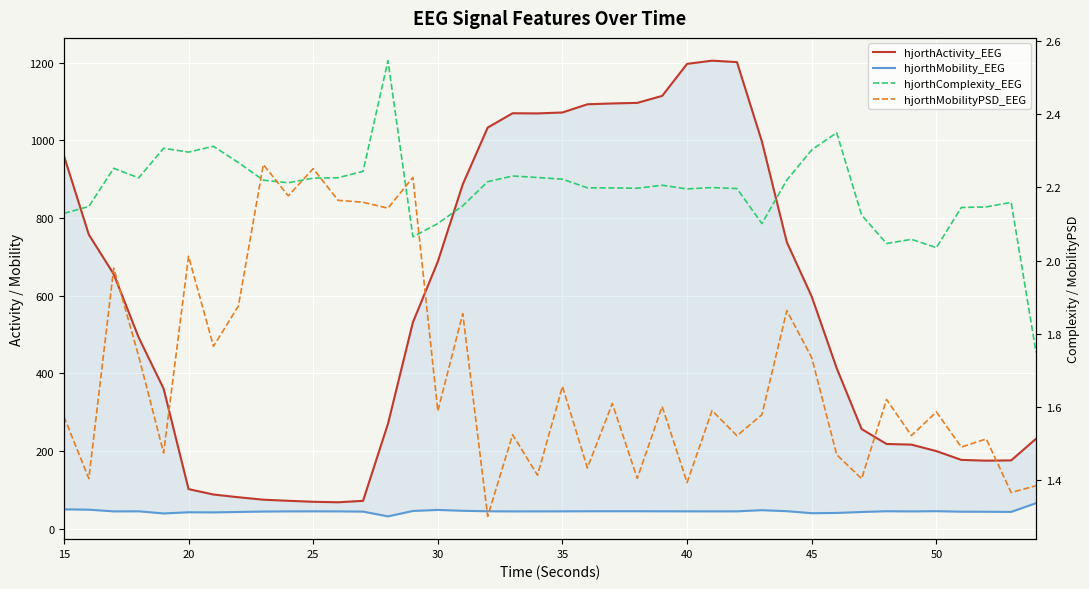

How many values in the hjorthComplexity_EEG series are below 2?

1